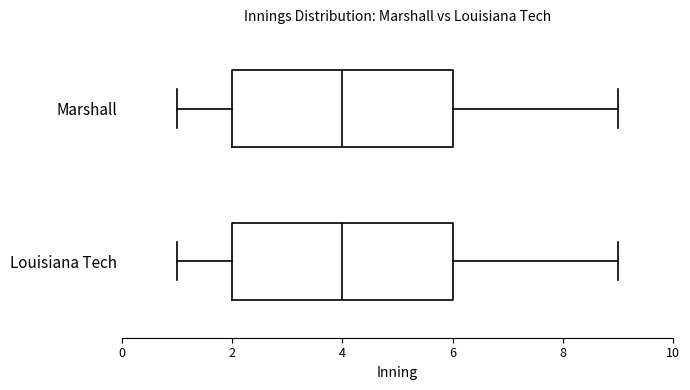

Where does the median line of the box for Marshall sit on the x-axis? The values are not printed on the chart, so give them approximately, as read against the axis.

4